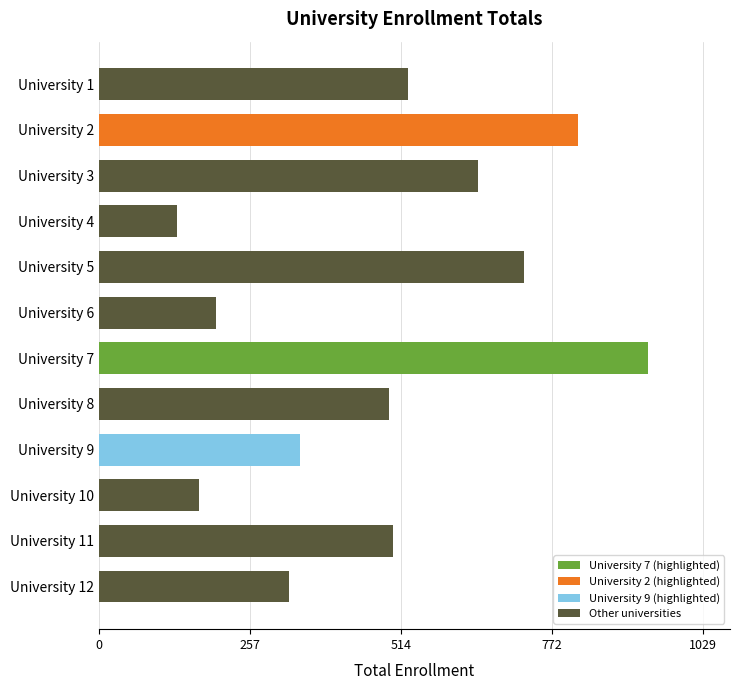

Is it true that the value at University 5 is 359?

False